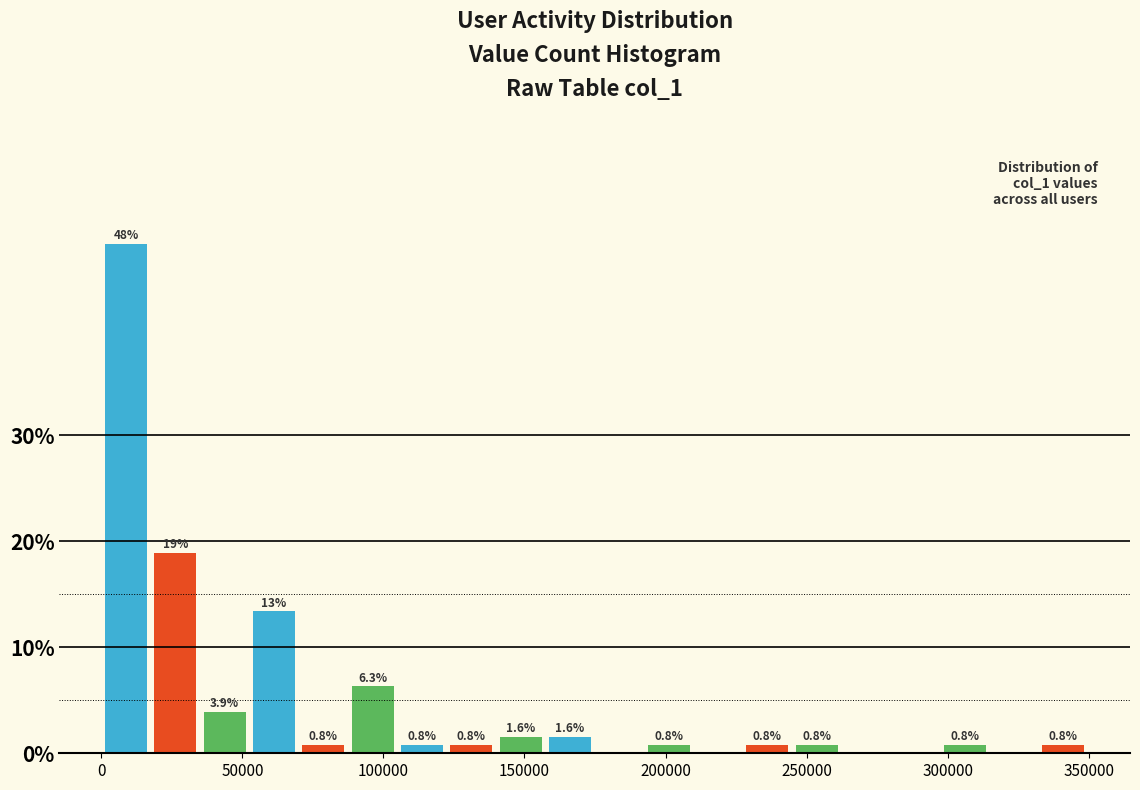

Around what value on the x-axis is the tallest bar? Give the approximate position of its centre, as read against the axis.

10000